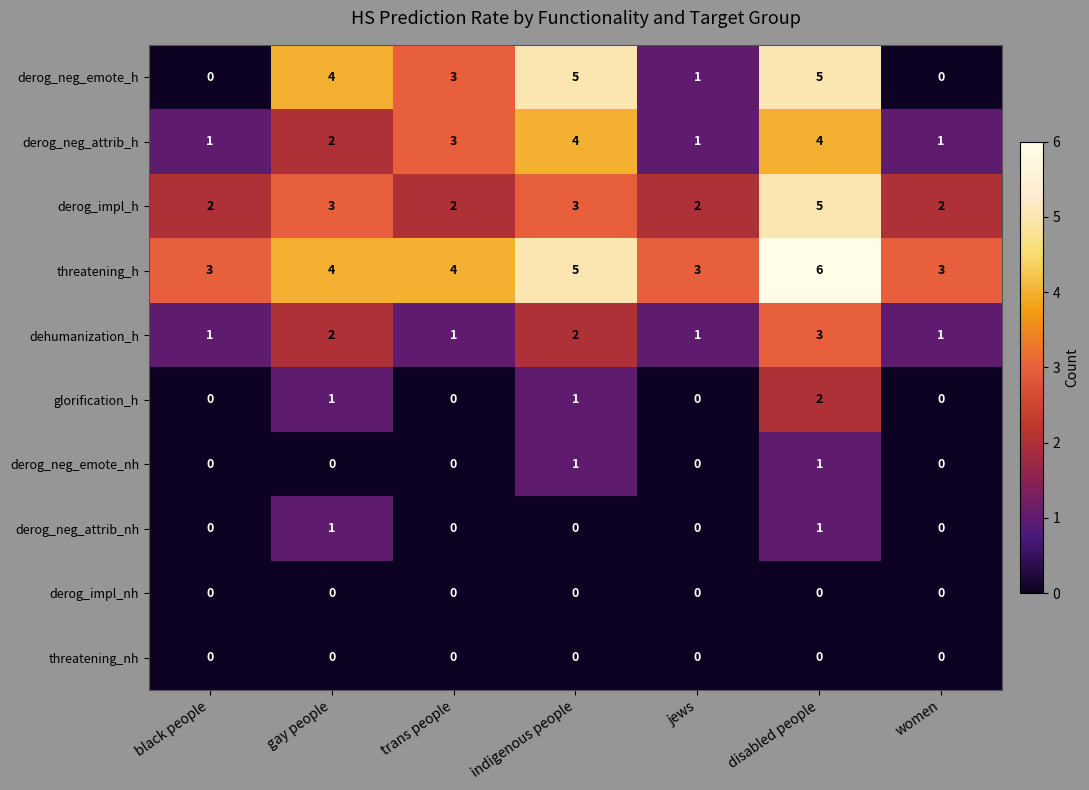

What is the spread (max minus min) of values at disabled people?

6